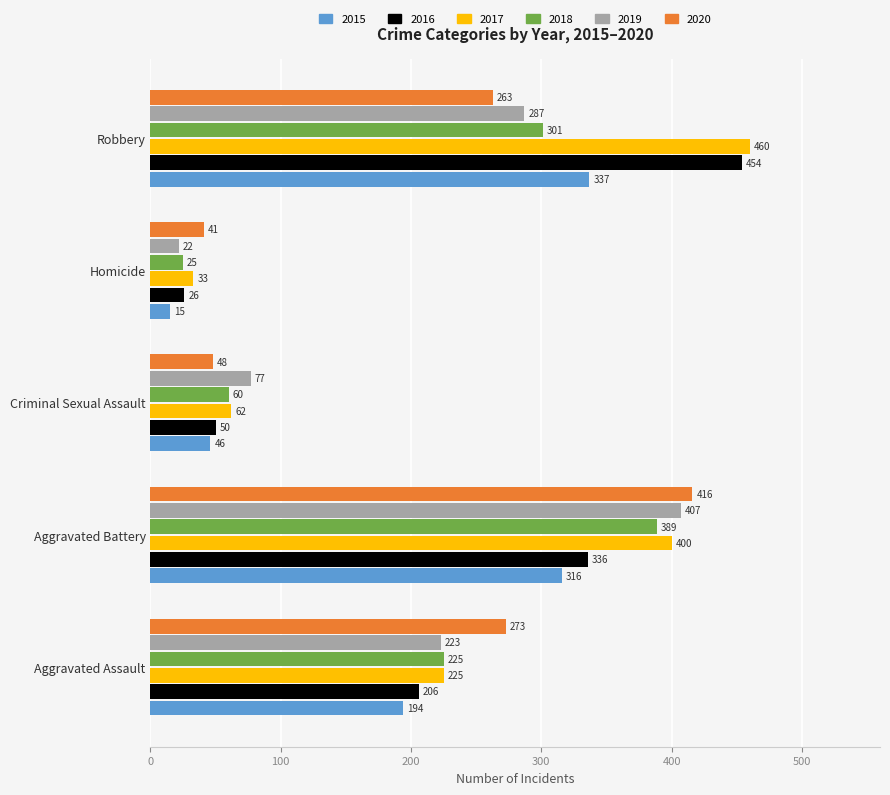

The value of 2020 at Aggravated Battery is 122. True or false?

False